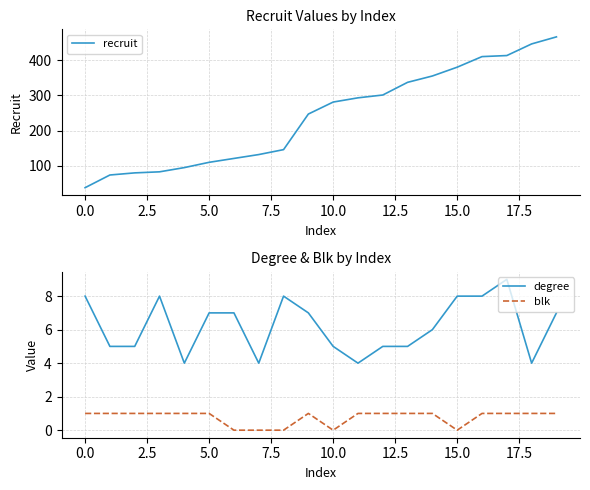

What is the sum of all recruit values?

4808